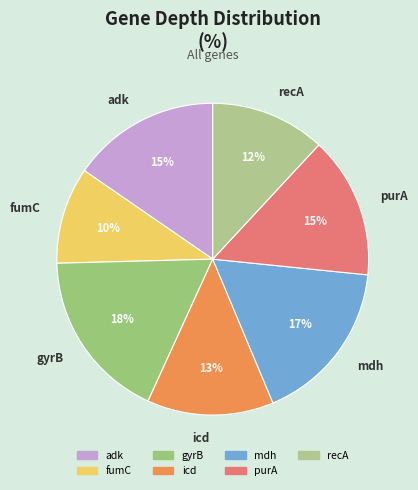

True or false: fumC accounts for 10% of the total.

True